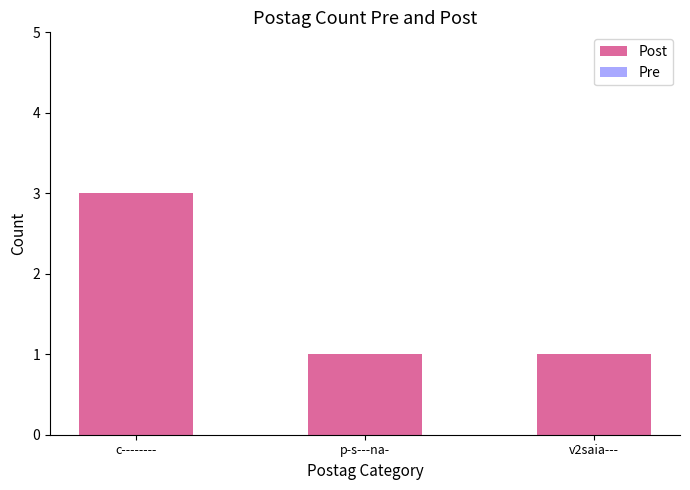

What is the sum of the values at c-------- and v2saia---?

4